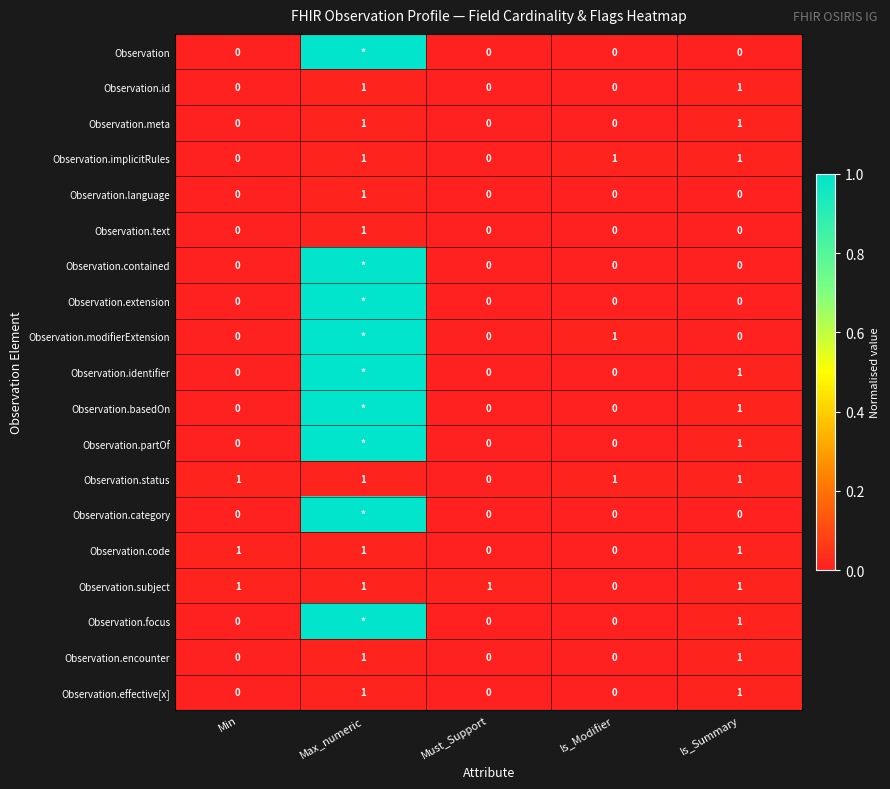

What is the sum of the Observation.implicitRules values at Is_Summary and Max_numeric?

2.0